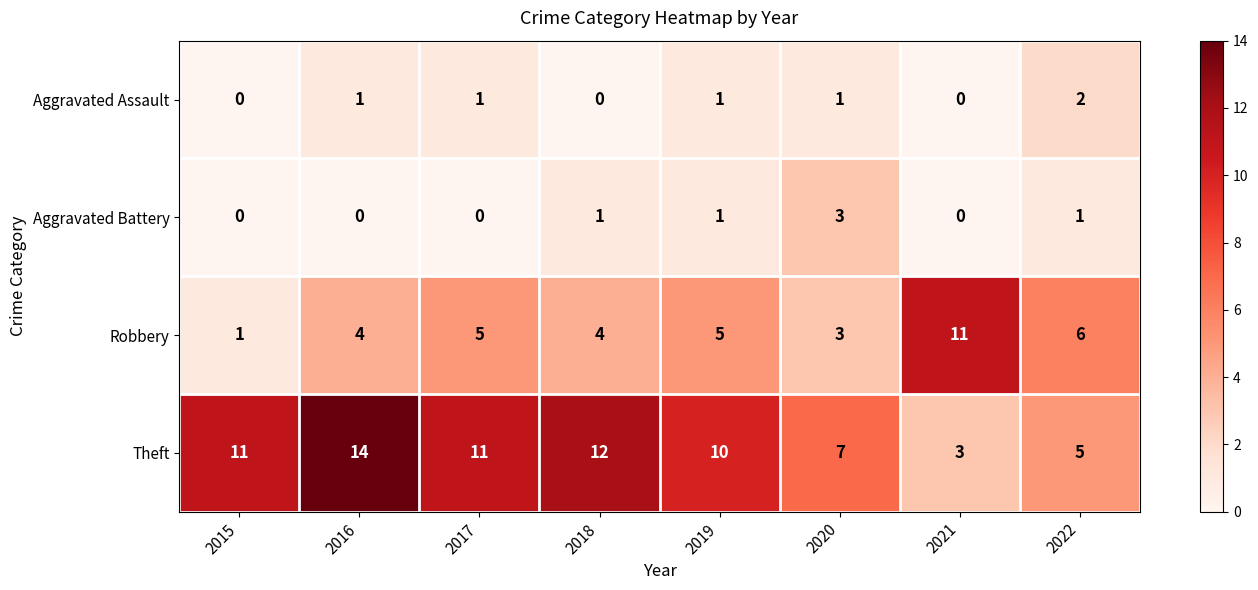

What is the sum of all Robbery values?

39